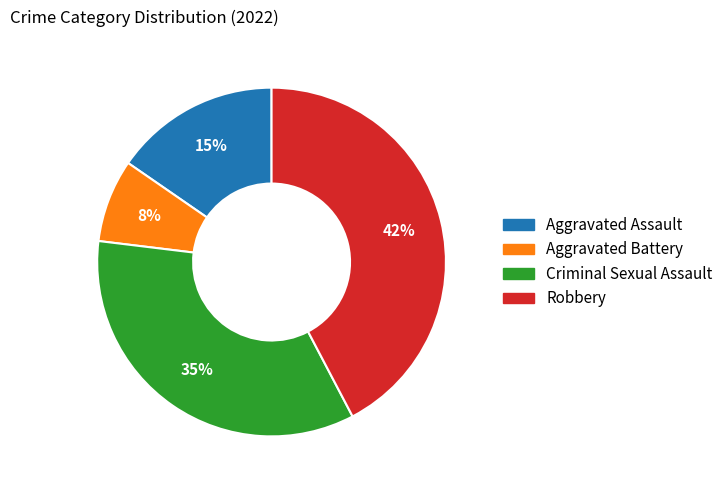

The Robbery slice represents 33% of the pie. True or false?

False